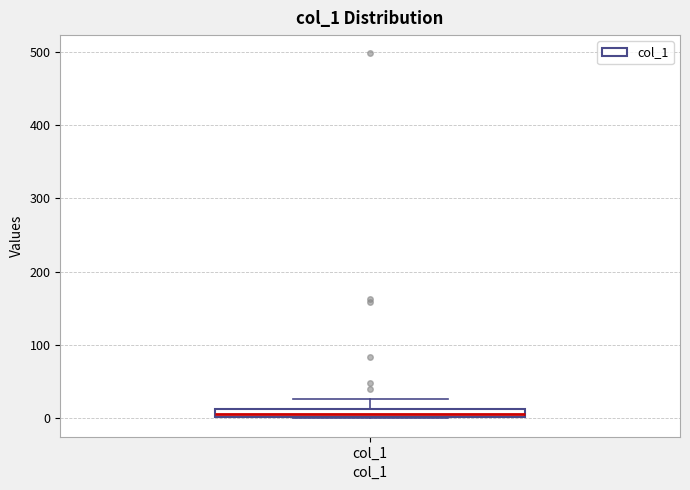

Where does the upper whisker of the box for col_1 end on the y-axis? The values are not printed on the chart, so give them approximately, as read against the axis.

30